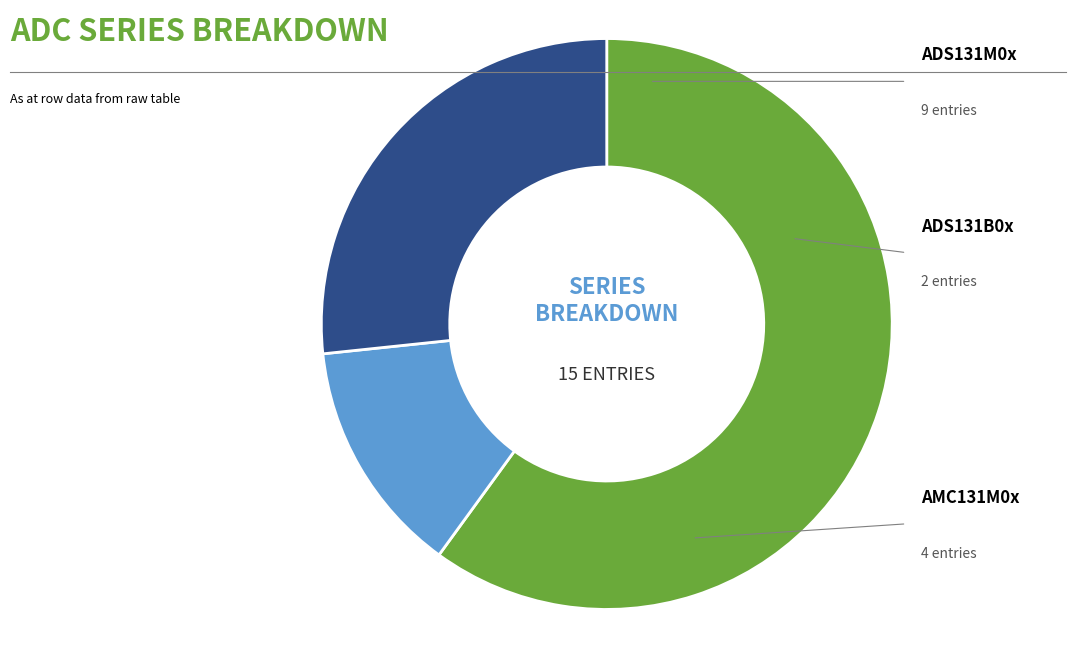

The AMC131M0x slice represents 27% of the pie. True or false?

True